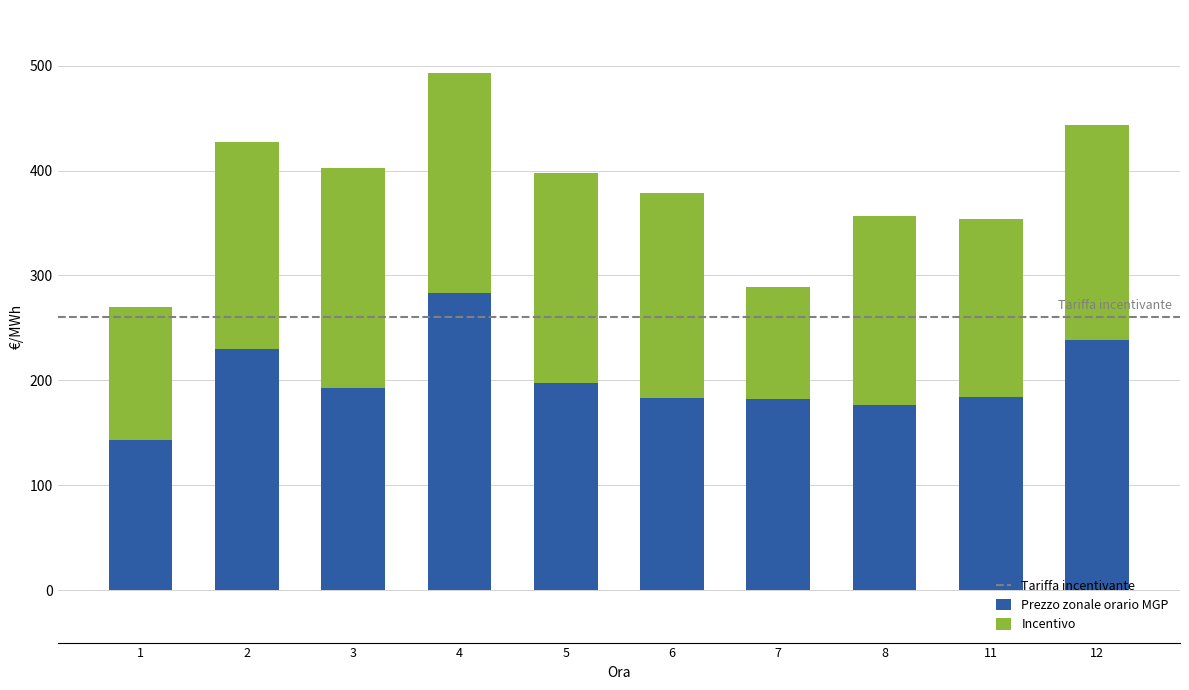

The value of Prezzo zonale orario MGP at 7 is 182. True or false?

True